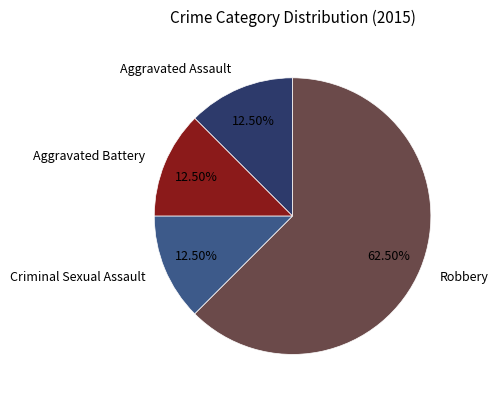

How many segments does this pie chart have?

4